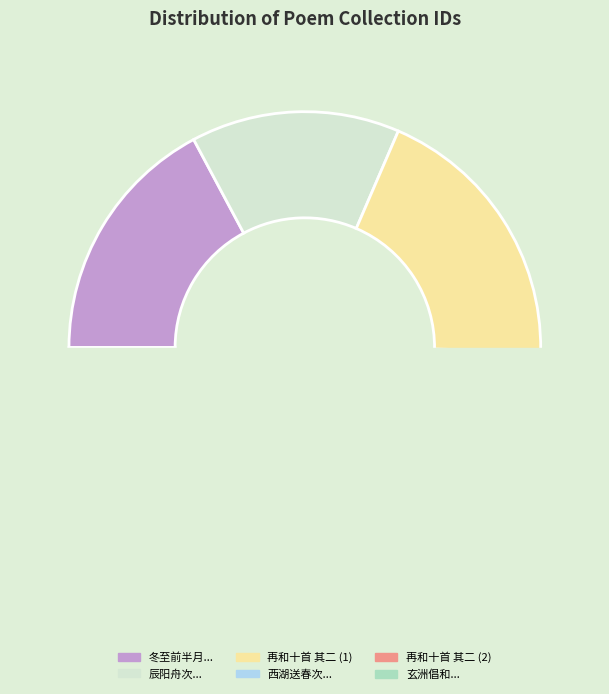

Does 辰阳舟次蒋春岩观察绍宗以咏菊诗见赠叠和十首 其二 represent more than half of the total?

No